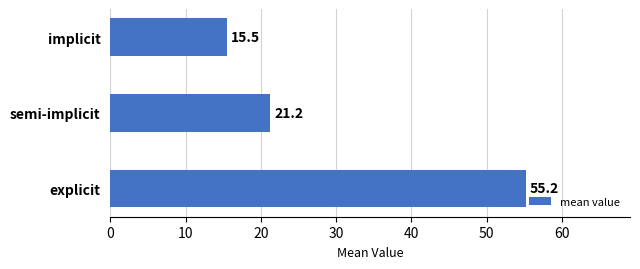

List the labels in order of value, largest first.

explicit, semi-implicit, implicit